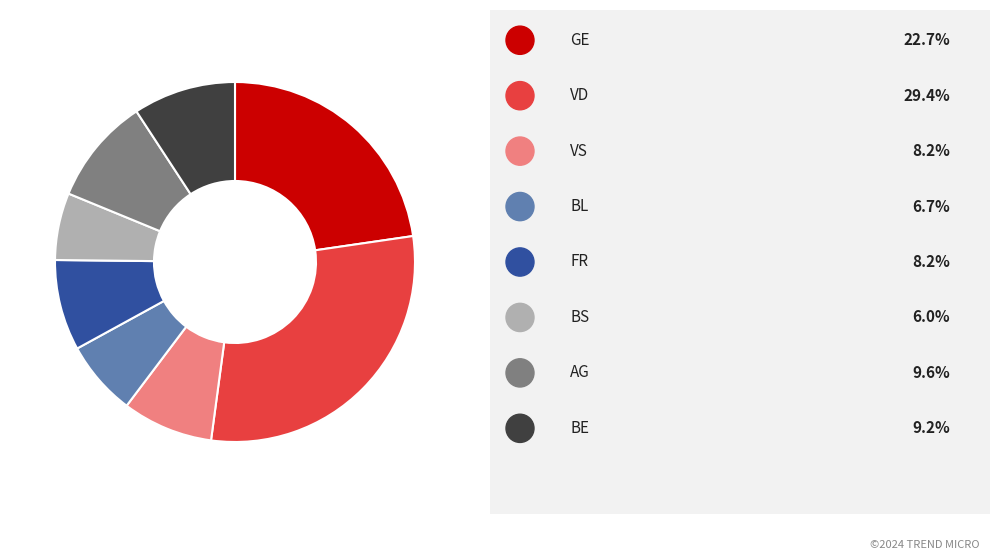

How many segments does this pie chart have?

8